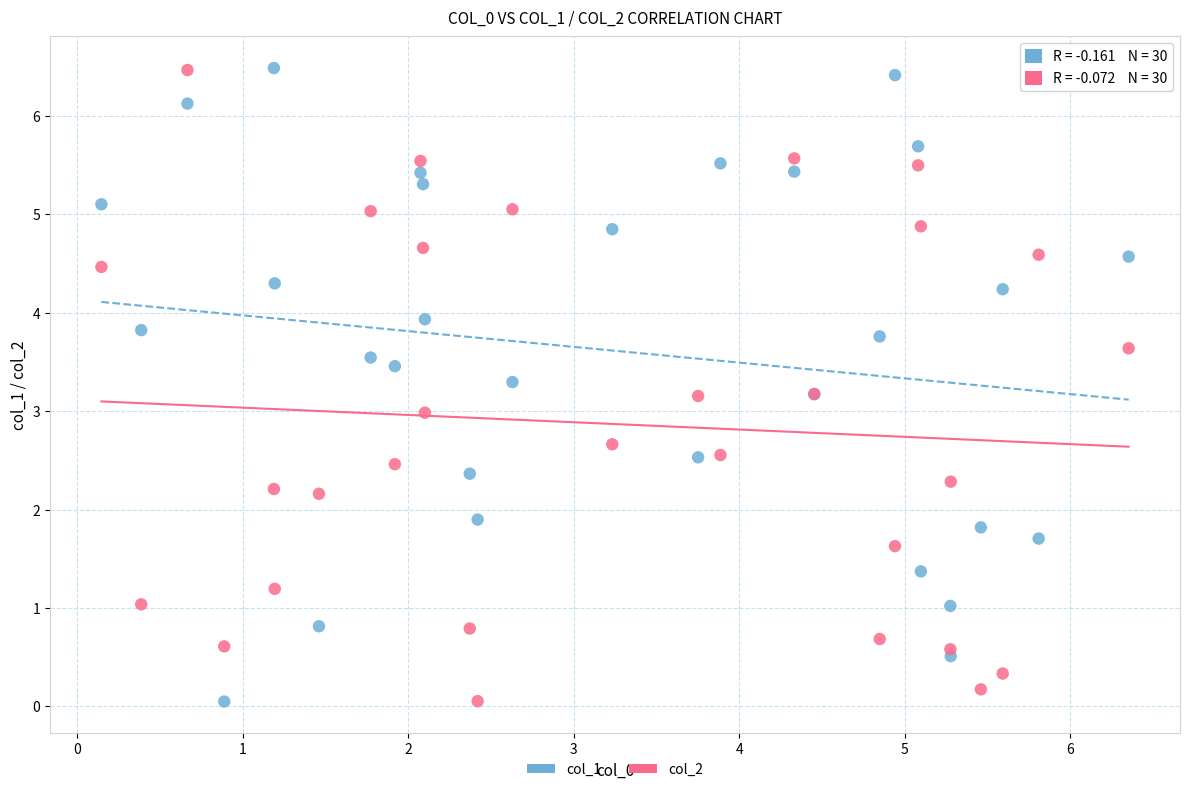

What are all the series names shown in the legend?

col_1, col_2